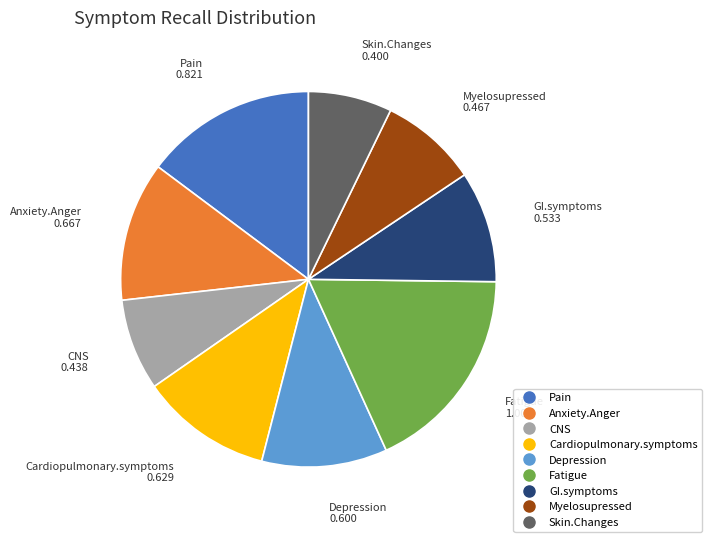

Which has a higher value, Pain or Myelosupressed?

Pain